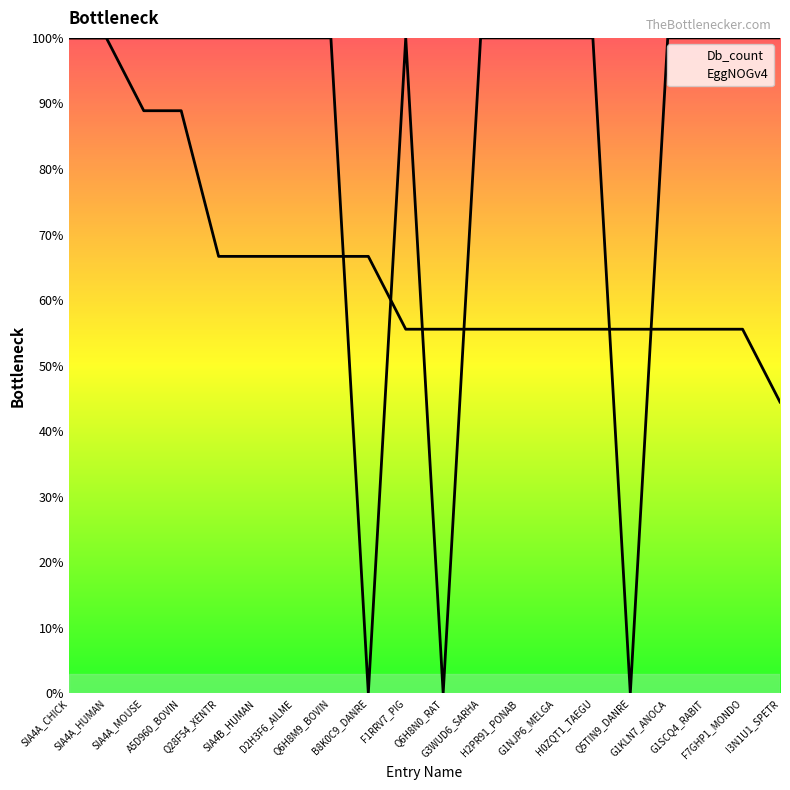

True or false: EggNOGv4 and Db_count cross at least once.

True